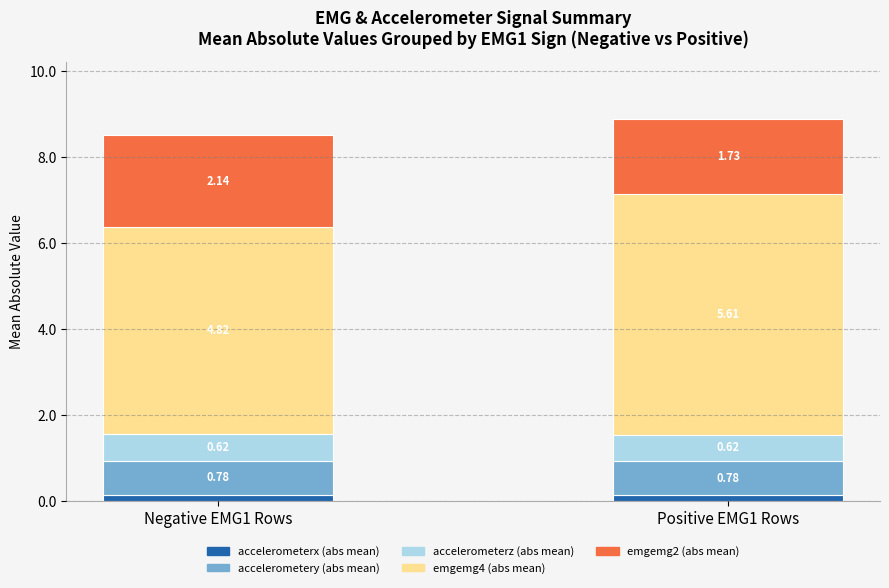

What is the sum of all accelerometerx (abs mean) values?

0.3